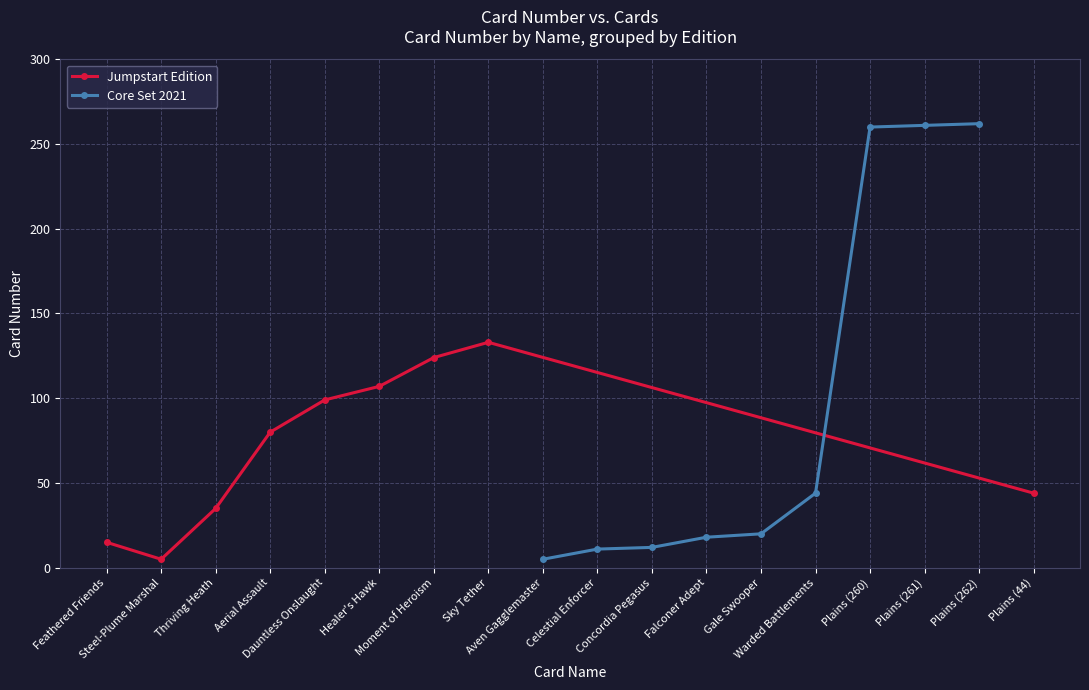

At which label is Jumpstart Edition closest to 69?

Aerial Assault